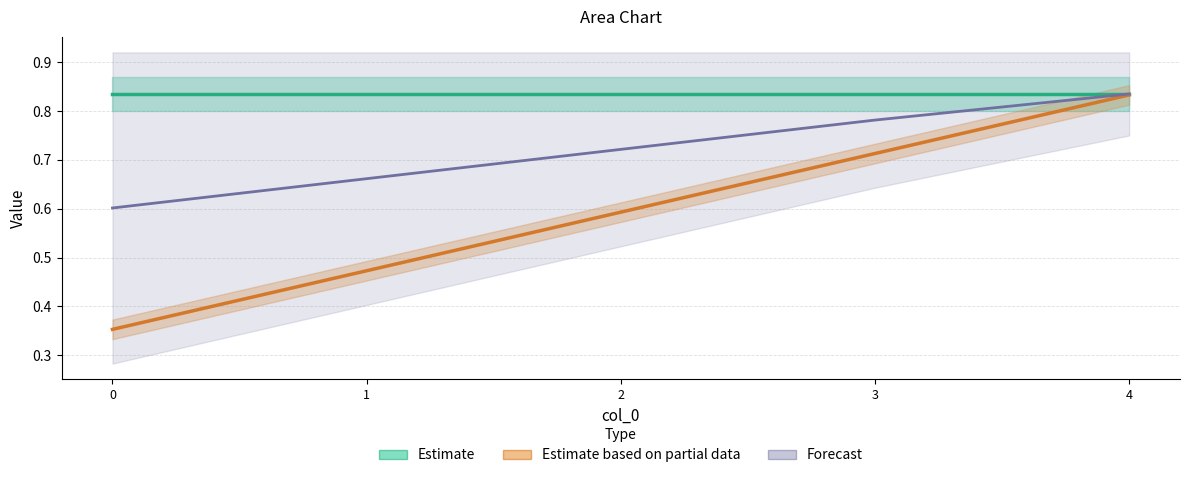

Which series has the largest total across all categories?

exr